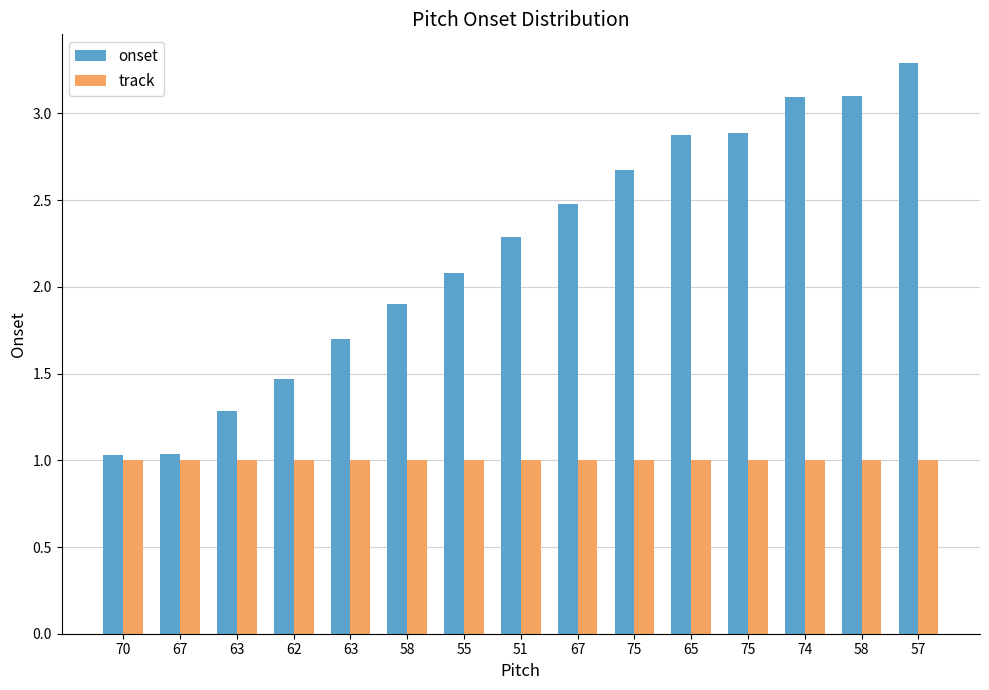

The onset series shows 5.7 at 57. True or false?

False